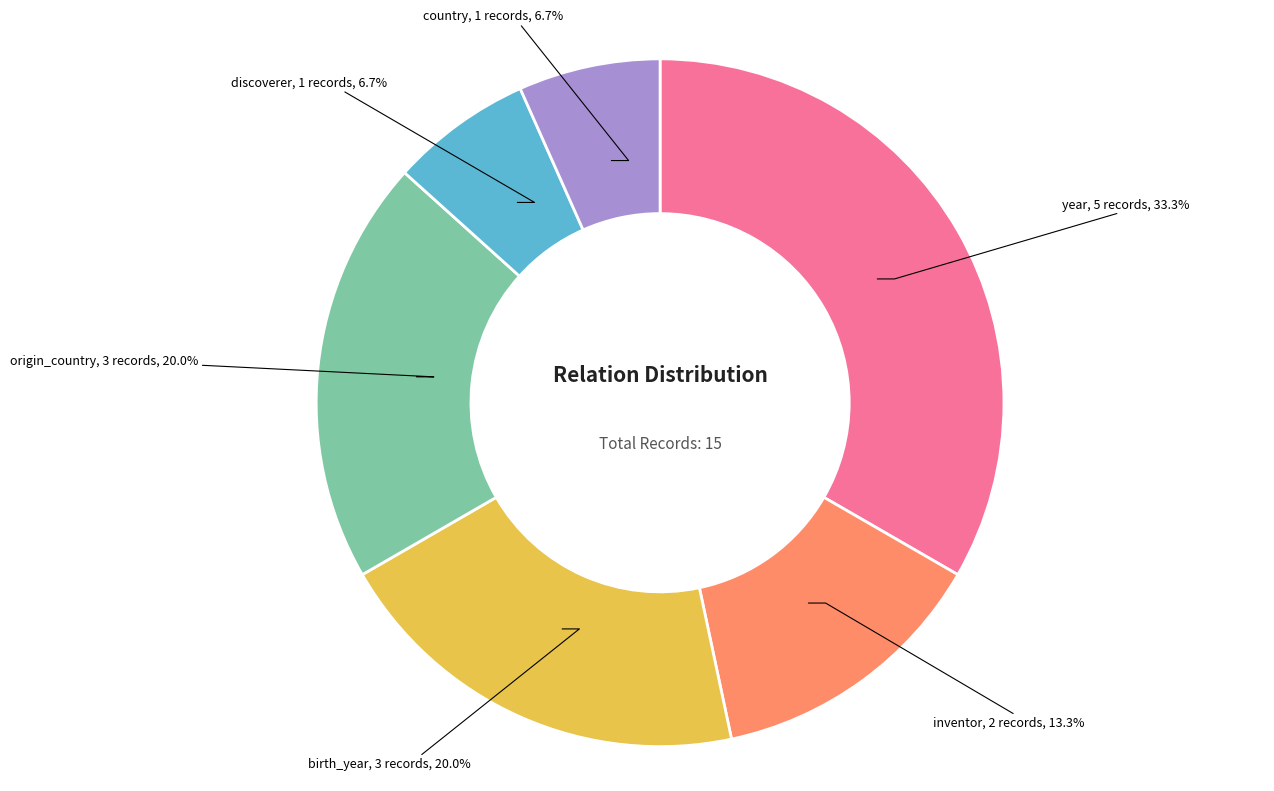

Does any single category account for the majority?

No